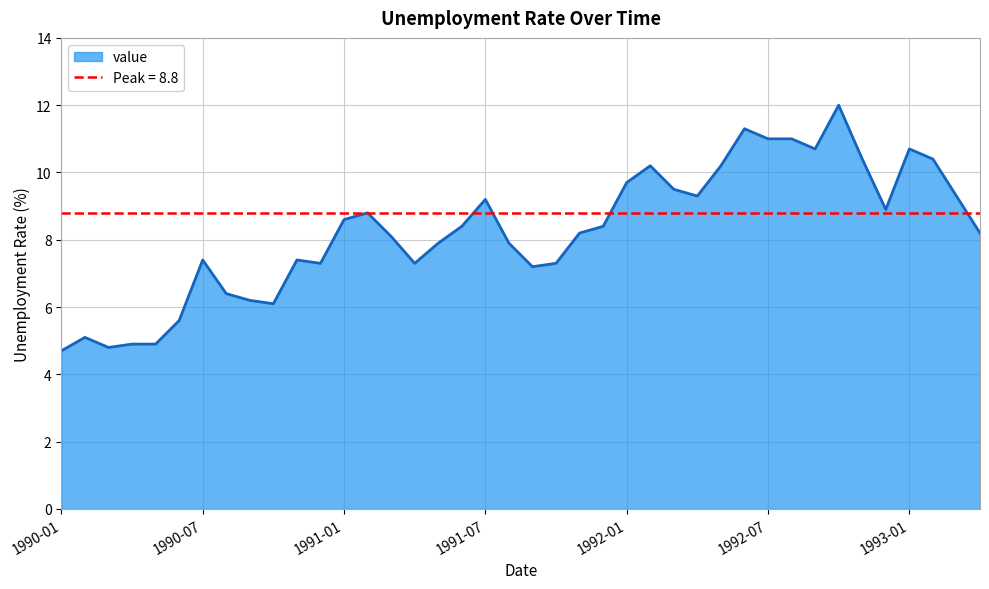

How many data points are less than 8?

17